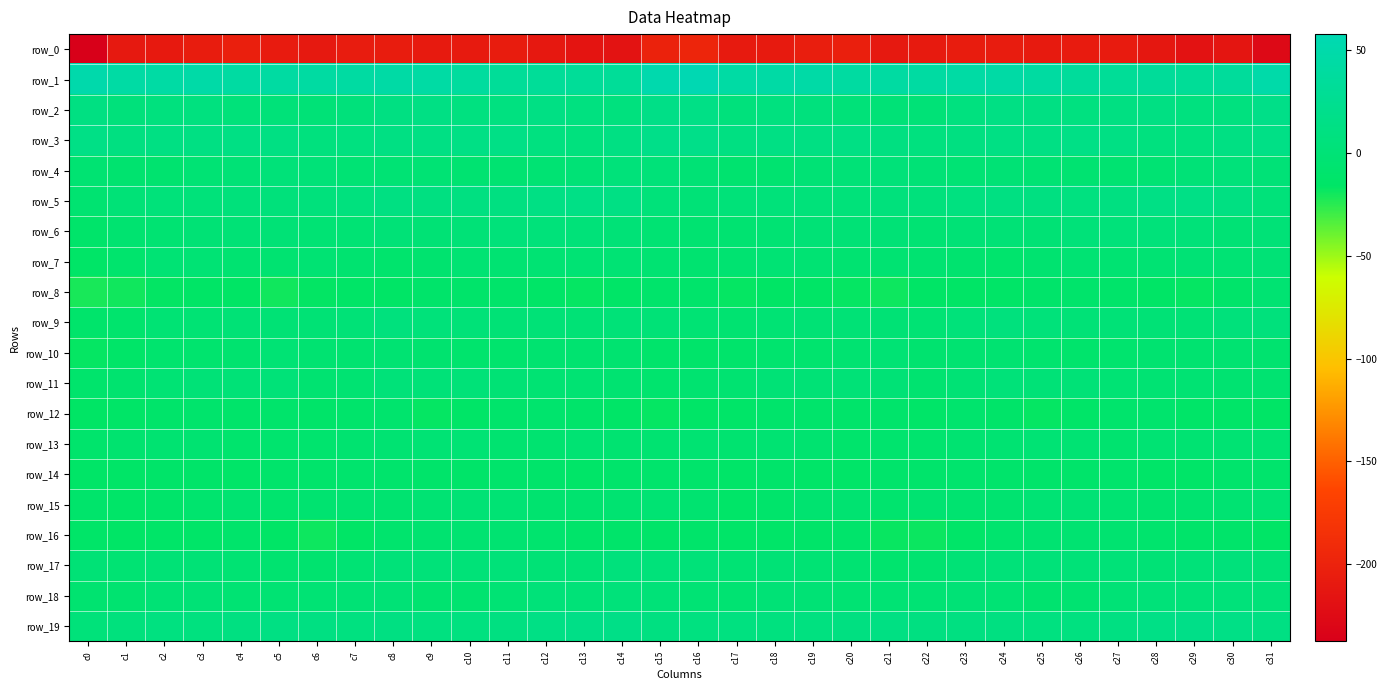

True or false: row_7 has a value of -1.7 at c19.

False